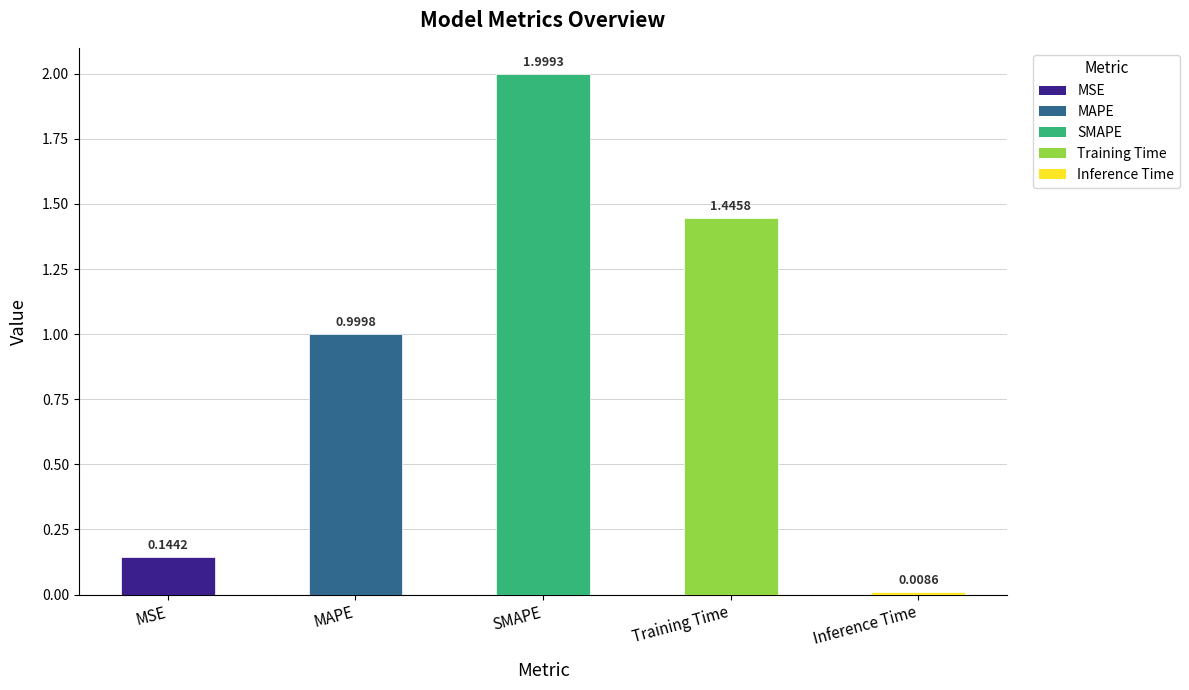

What is the change in value from MAPE to Training Time?

+0.4